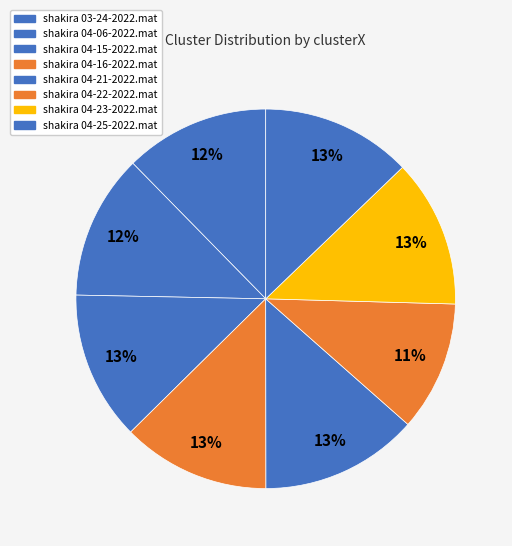

How many slices are in this pie chart?

8